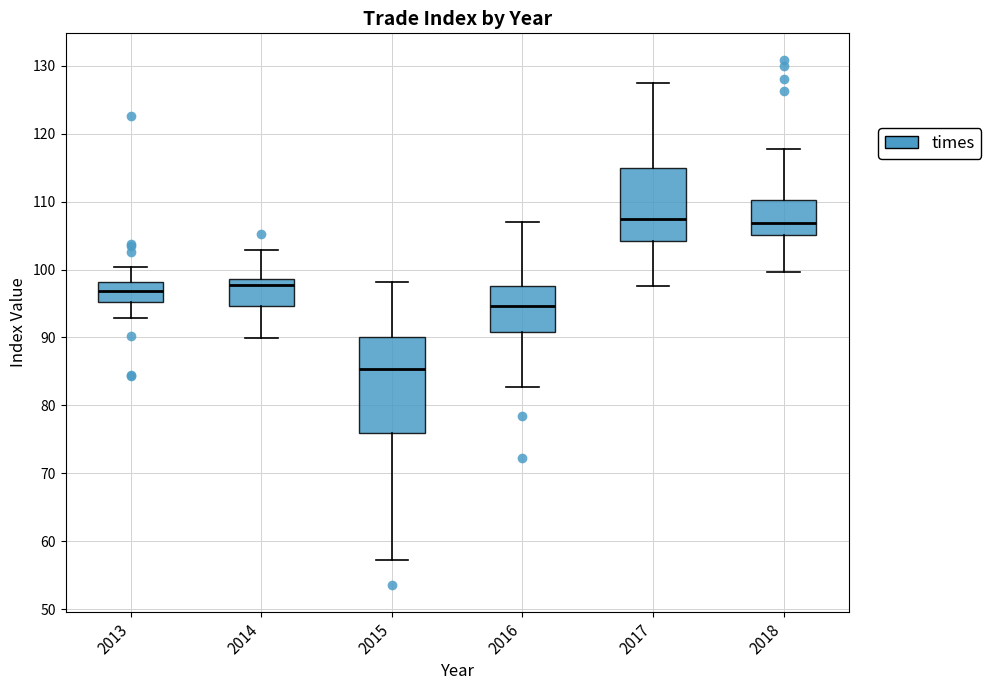

Comparing the boxes themselves (not the whiskers), which one is the tallest?

2015